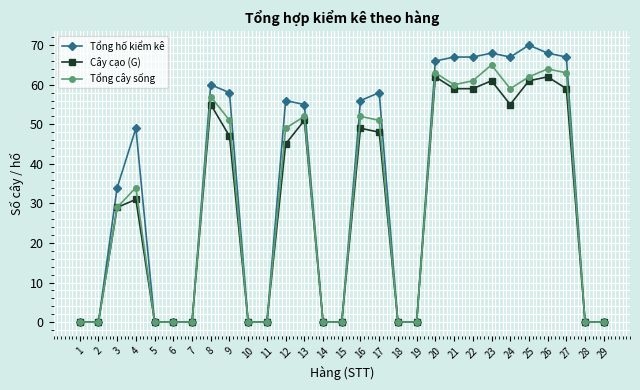

How many distinct data groups are displayed?

3